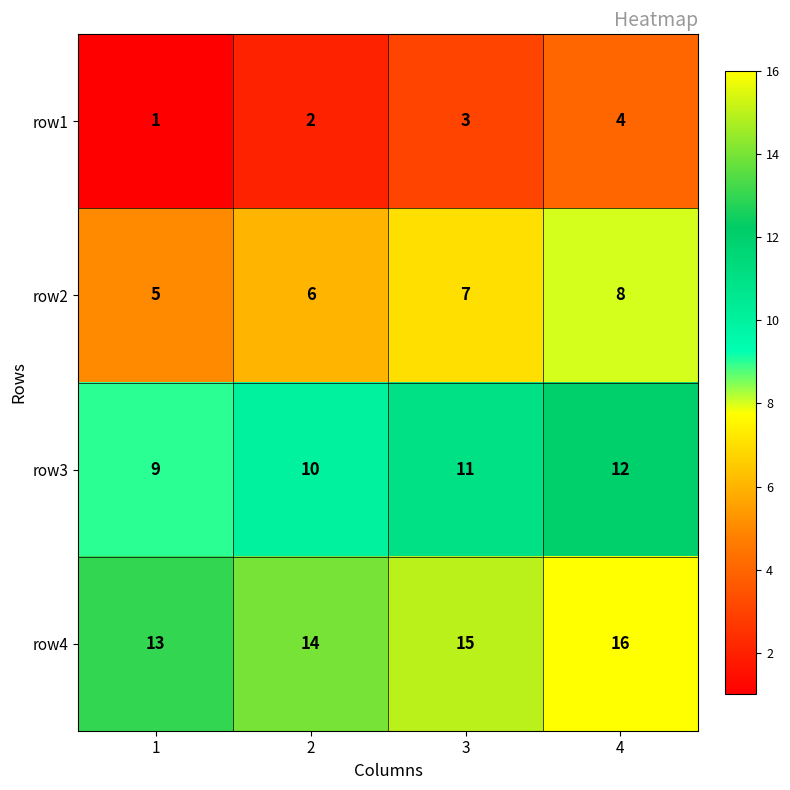

What is the smallest value displayed?

1